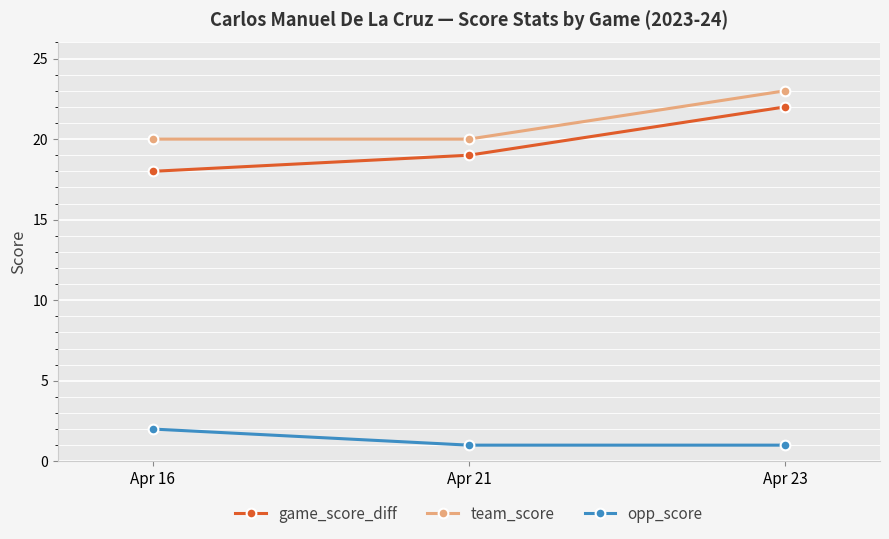

Reading left to right, transcribe all the data shown in this chart.

game_score_diff: 18	19	22
team_score: 20	20	23
opp_score: 2	1	1